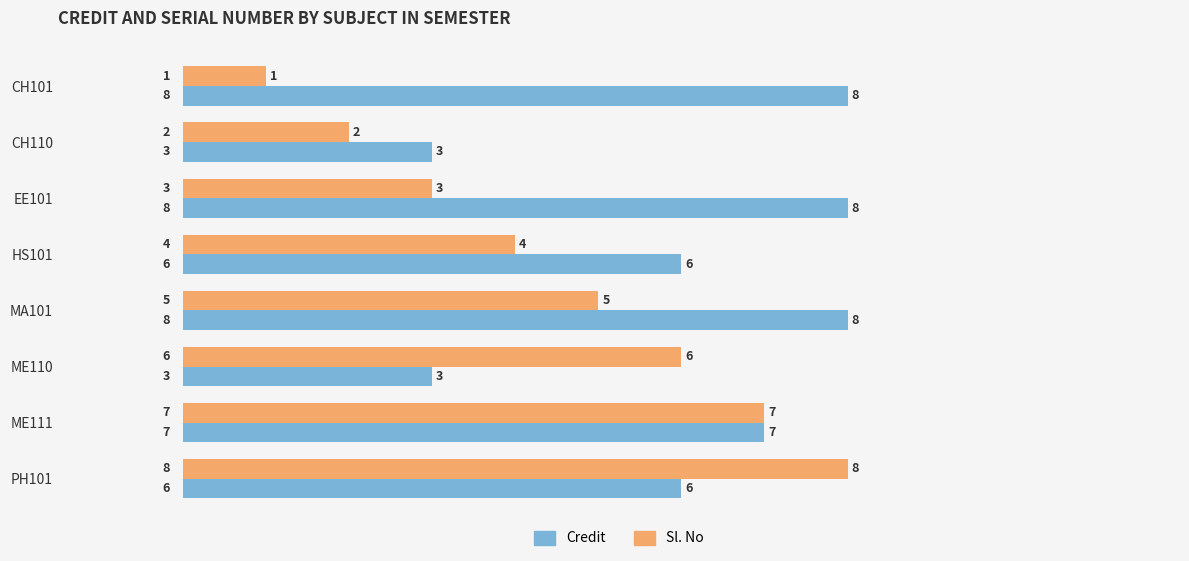

How many Sl. No values are between 3 and 7?

5